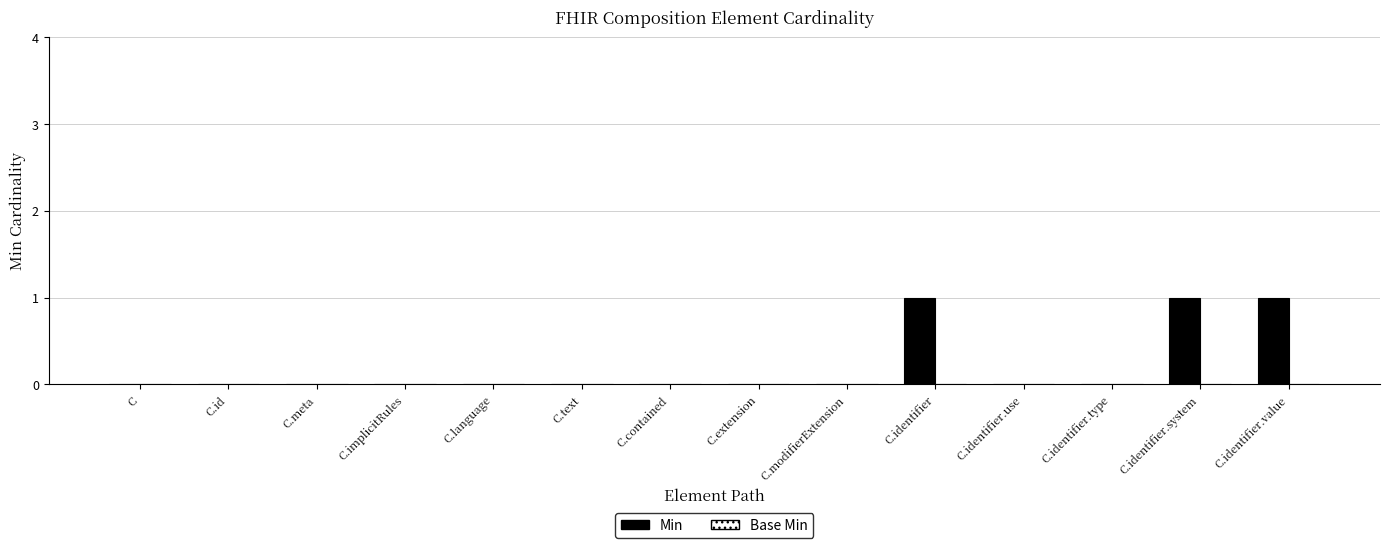

Are the bars horizontal?

No